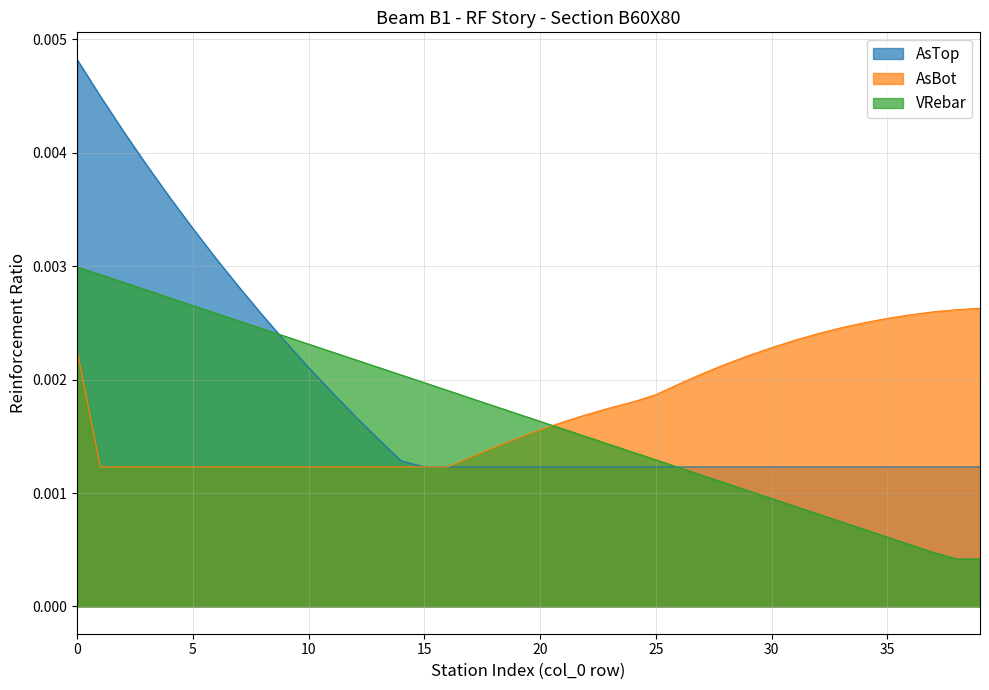

Rank the series by their maximum value, from highest to lowest.

AsTop, VRebar, AsBot